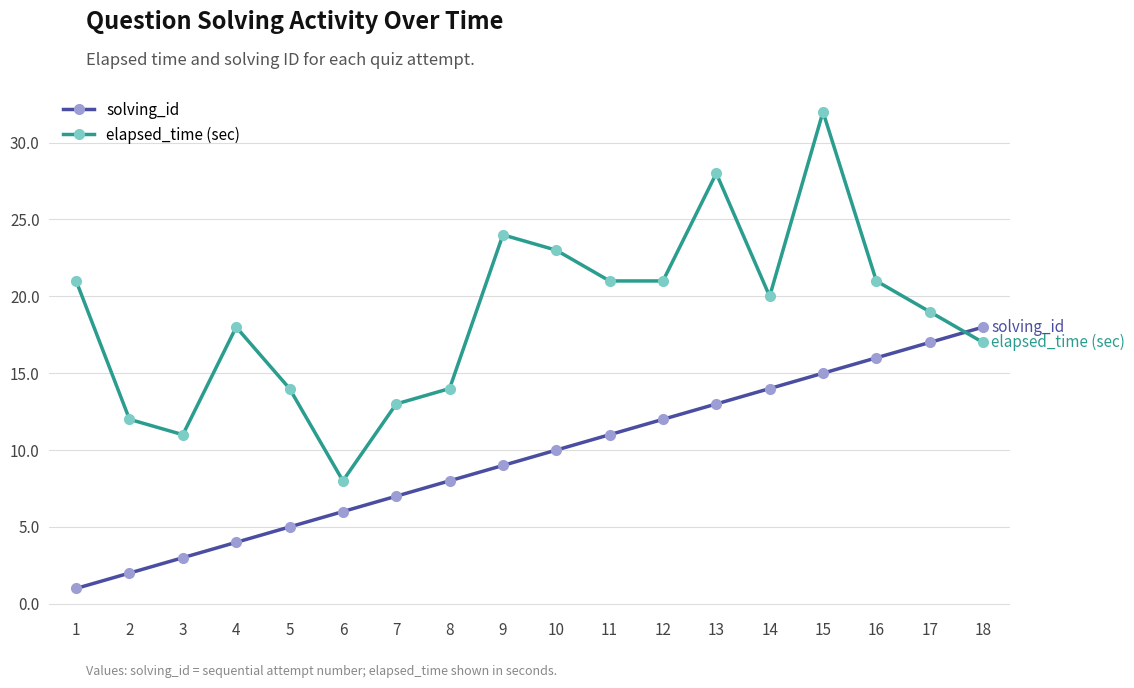

Reading right to left, list all the values displayed in this chart.

solving_id: 18=18	17=17	16=16	15=15	14=14	13=13	12=12	11=11	10=10	9=9	8=8	7=7	6=6	5=5	4=4	3=3	2=2	1=1
elapsed_time (sec): 18=17	17=19	16=21	15=32	14=20	13=28	12=21	11=21	10=23	9=24	8=14	7=13	6=8	5=14	4=18	3=11	2=12	1=21